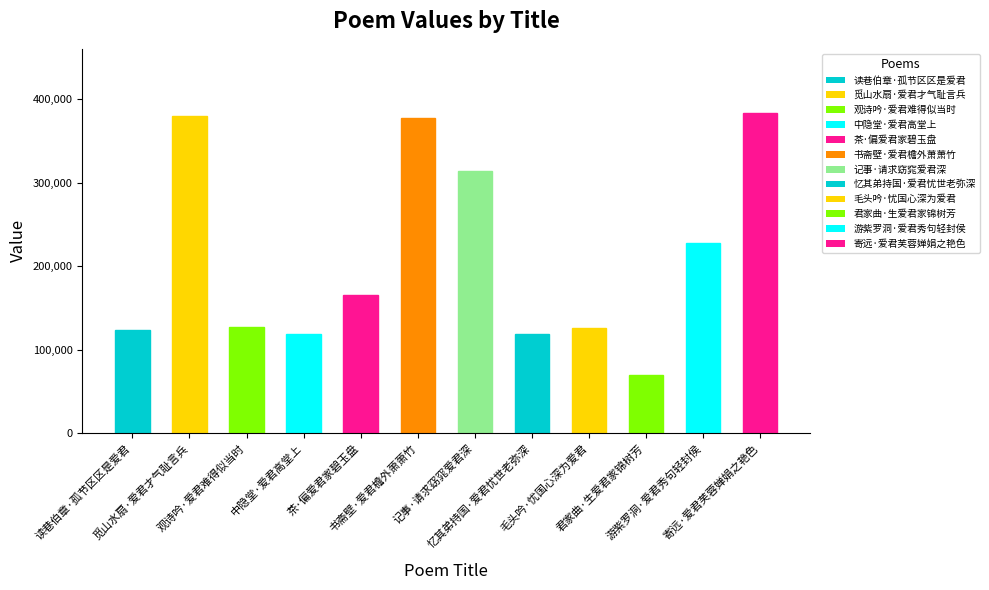

How many categories are shown in the chart?

12